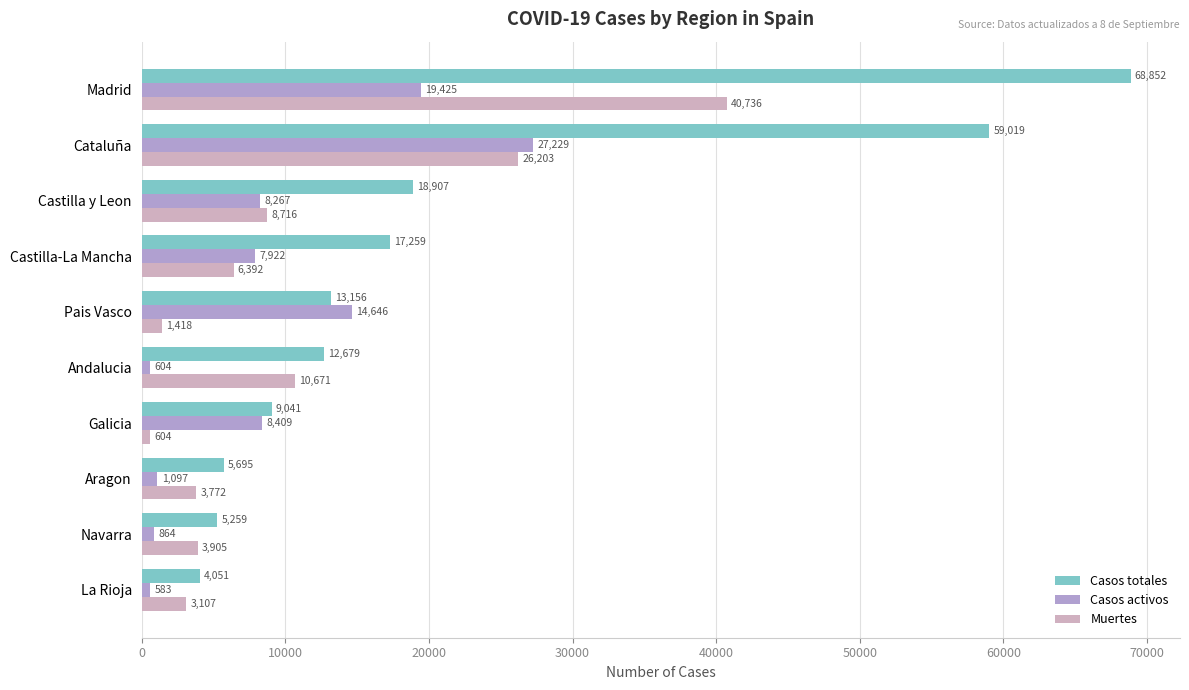

How many values in the Casos totales series are below 13156?

5